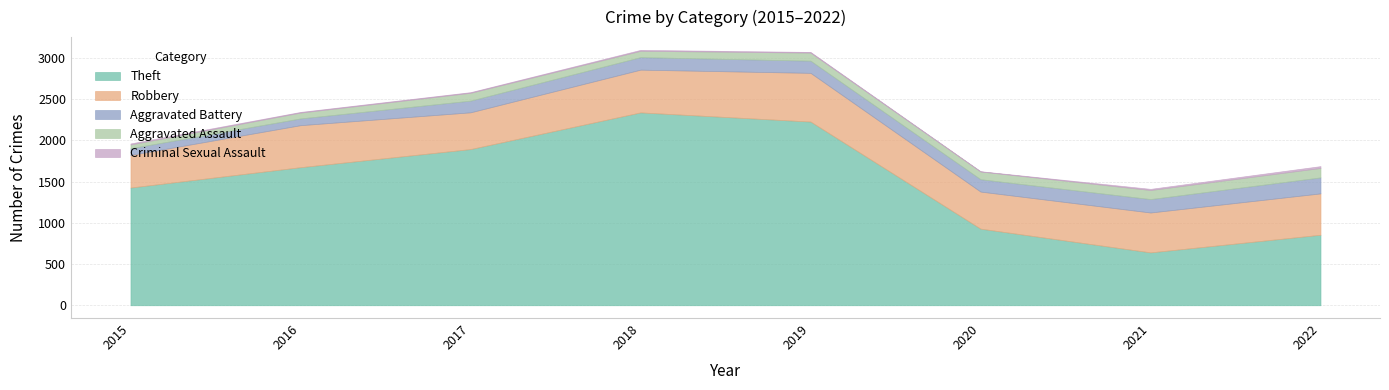

Which series changed the most between 2015 and 2019?

Theft